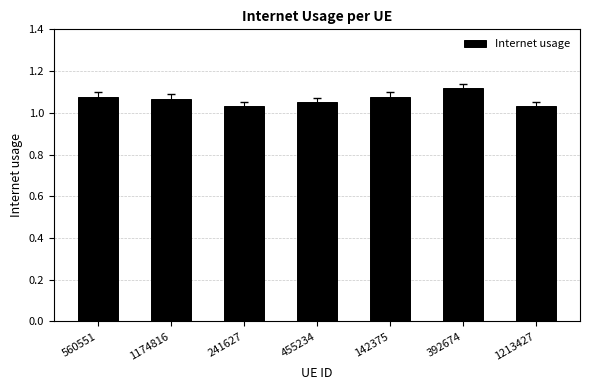

Which has a higher value, 455234 or 241627?

455234